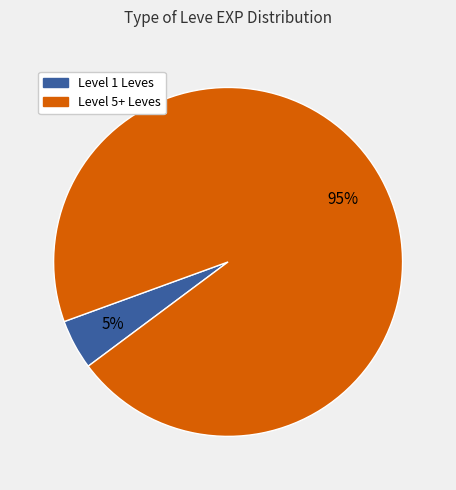

Does any single category account for the majority?

Yes